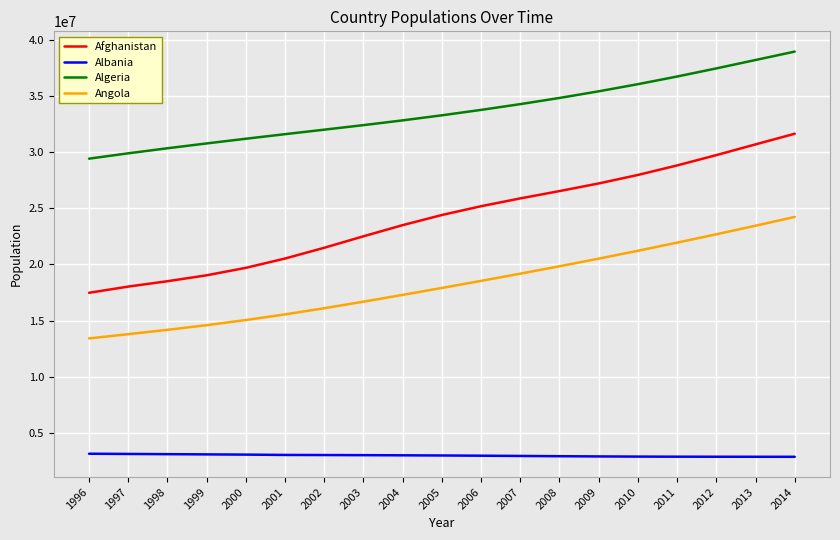

Which series has the largest range (max minus min)?

Afghanistan